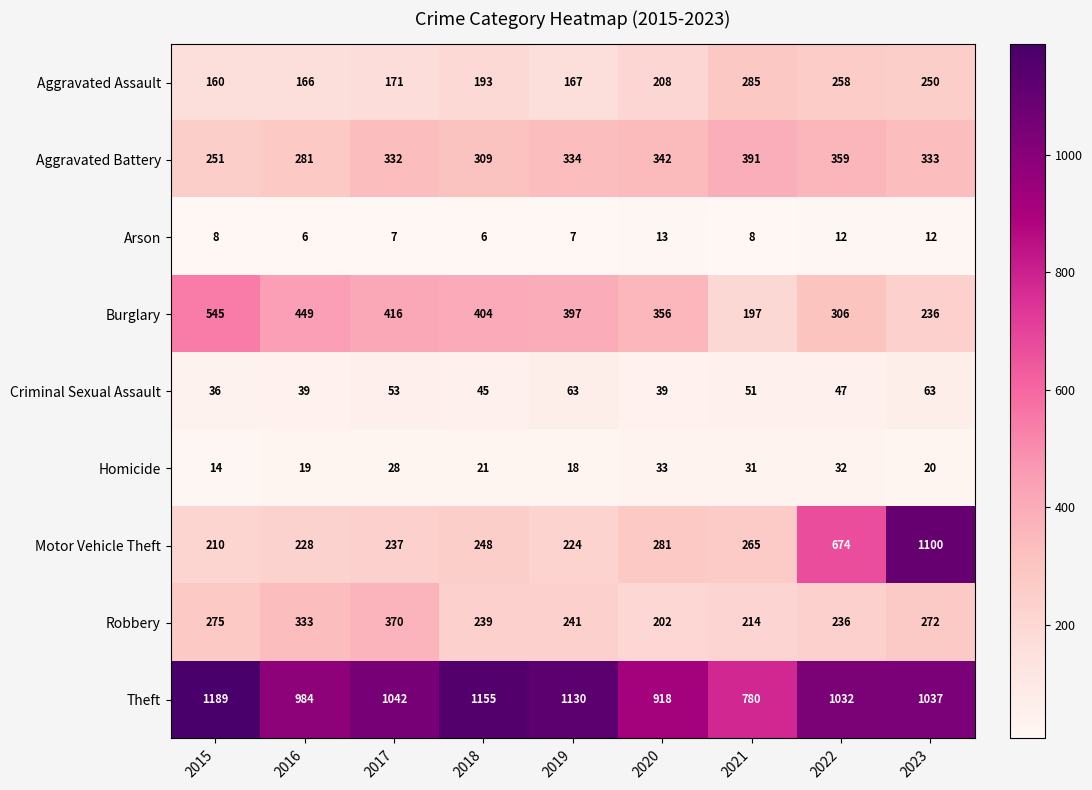

What is the maximum value for Homicide?

33